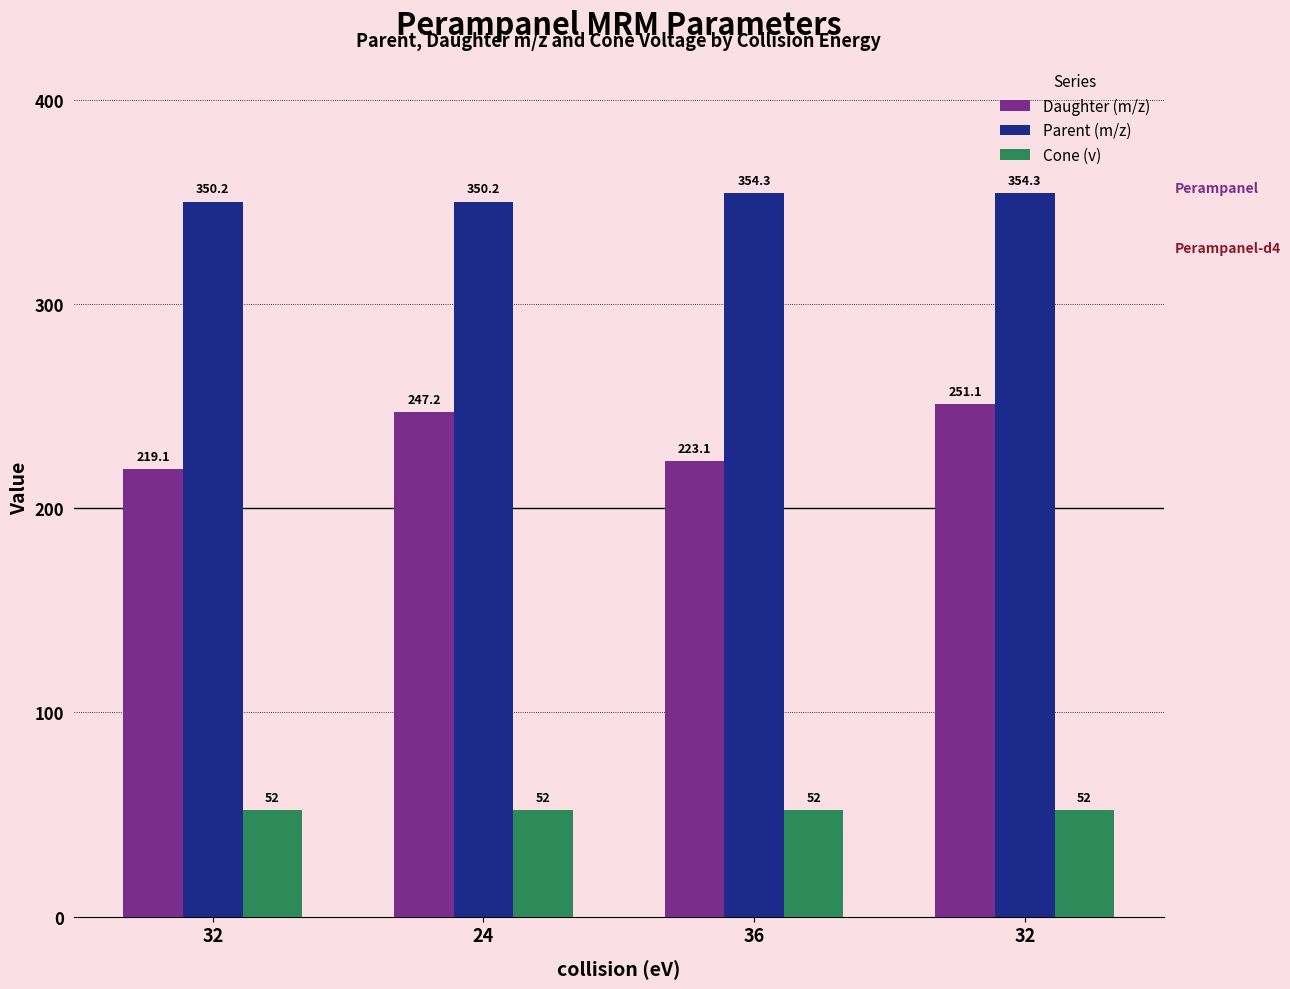

Rank the series by their maximum value, from highest to lowest.

Parent (m/z), Daughter (m/z), Cone (v)